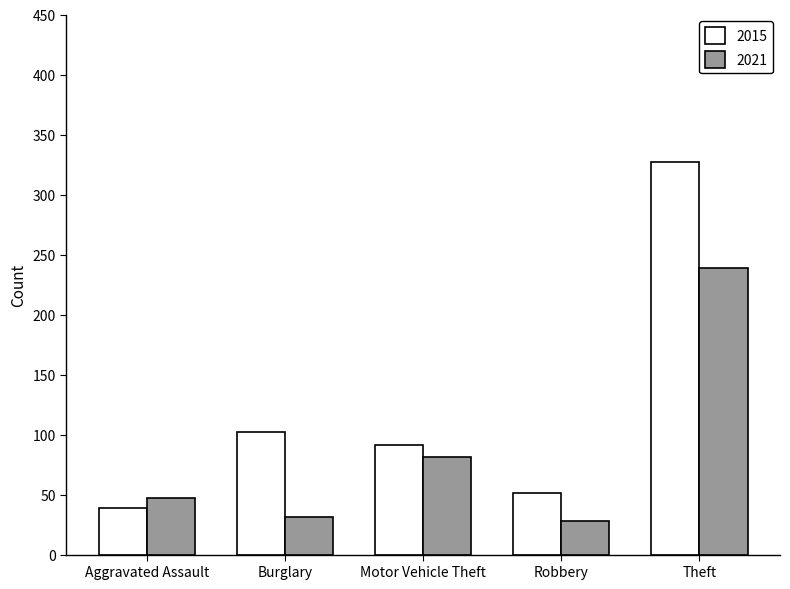

At which category is the sum across all series the highest?

Theft